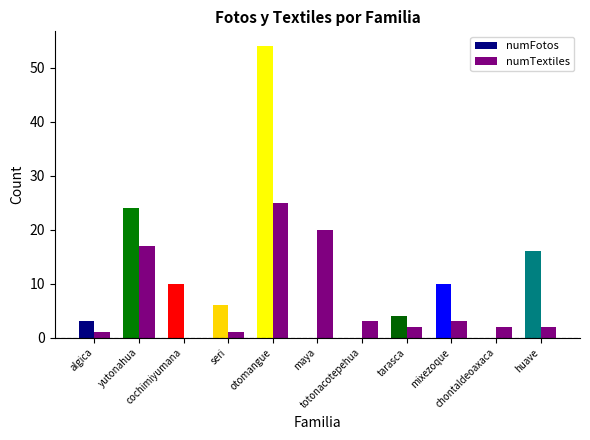

How many groups of bars are there?

11